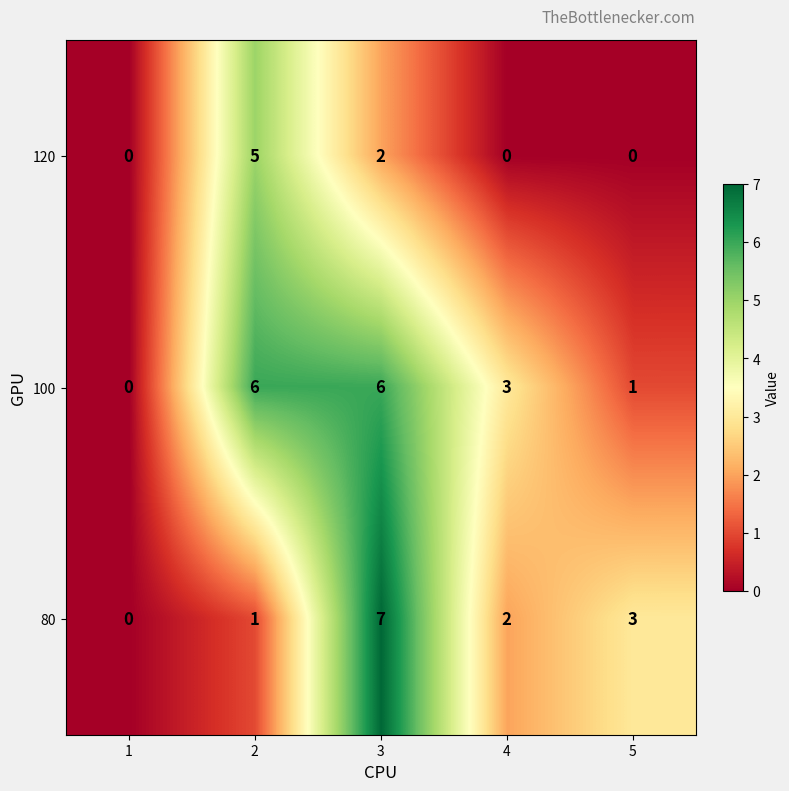

Where is 100 nearest to the value 3?

4